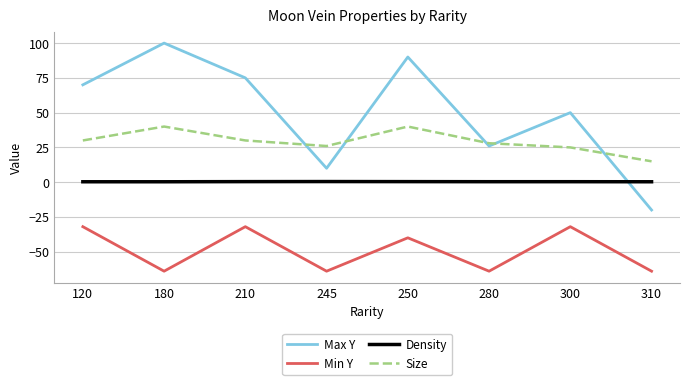

Count the number of categories in the chart.

8